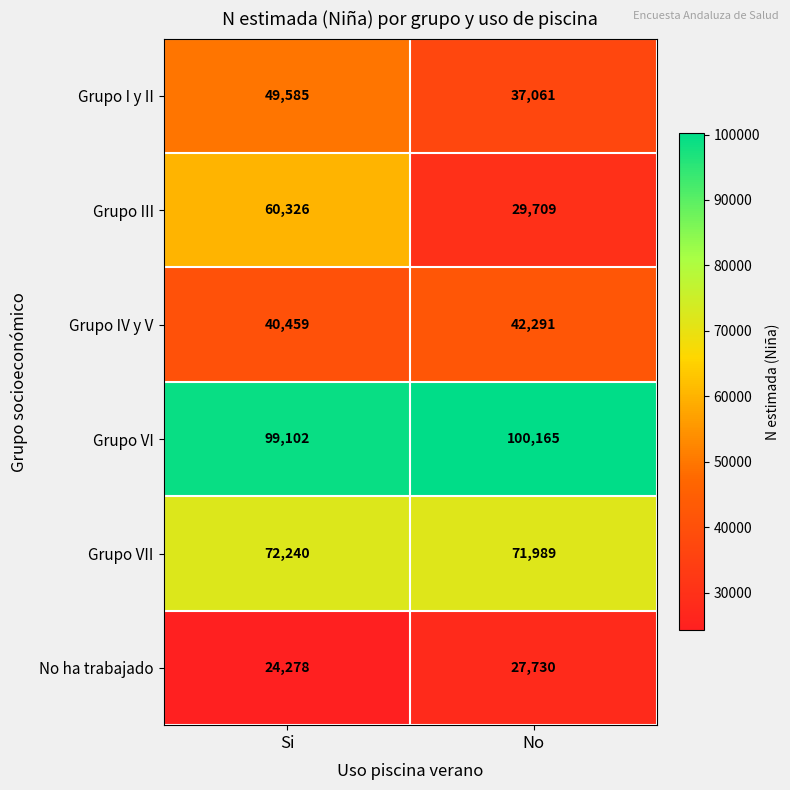

Read the Grupo IV y V value at No.

42291